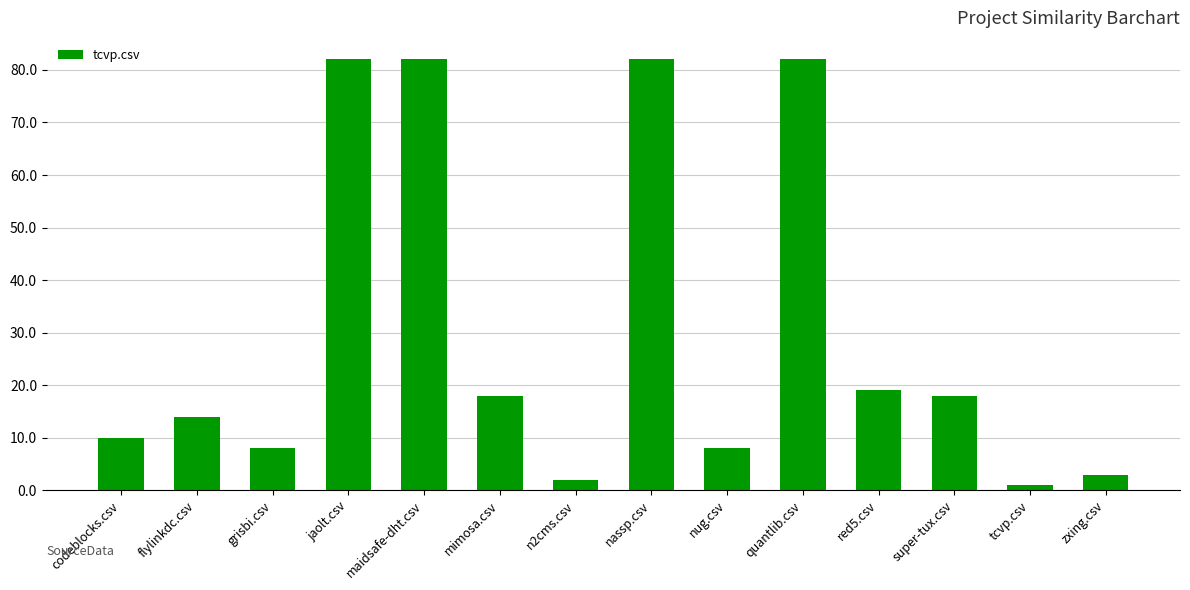

What is the label of the 1st bar from the left?

codeblocks.csv